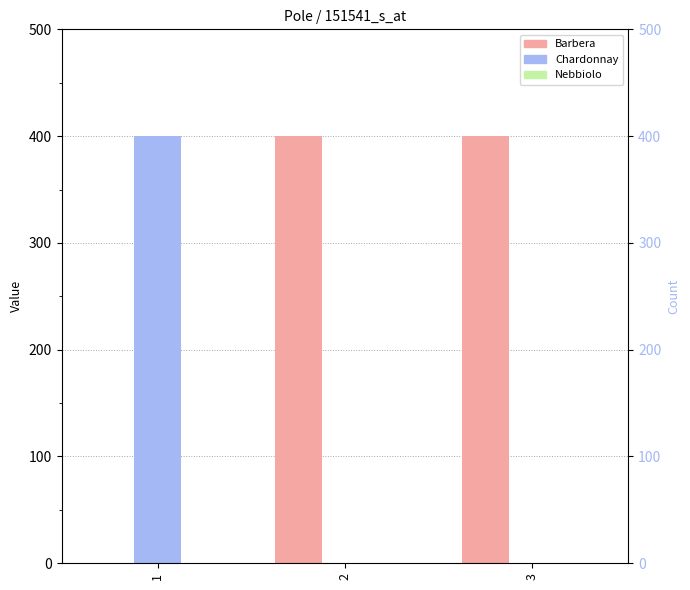

What is the greatest value displayed?

400